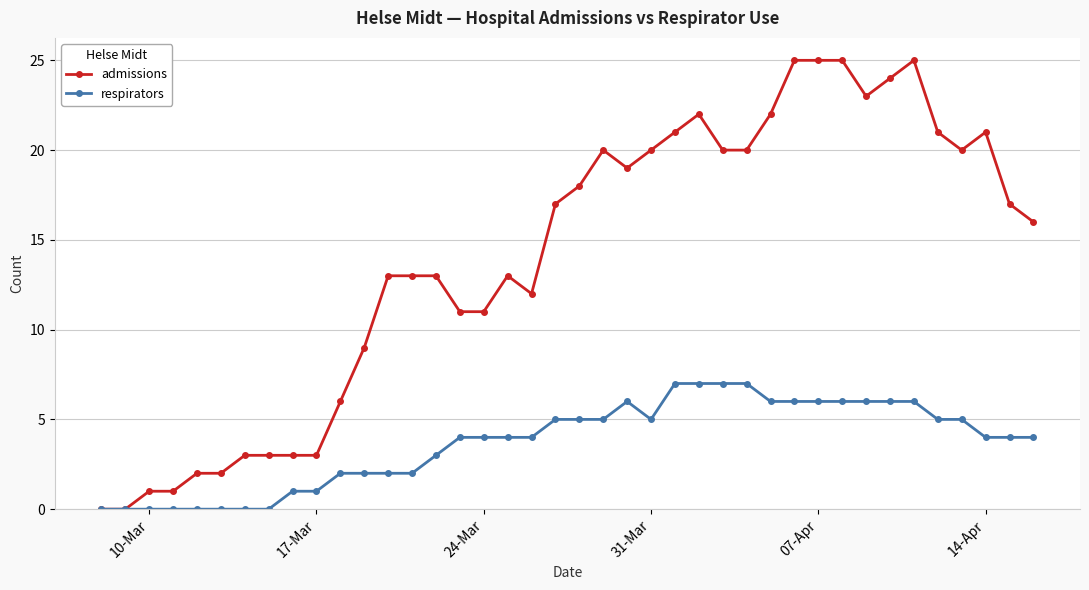

Which series has the widest spread of values?

admissions